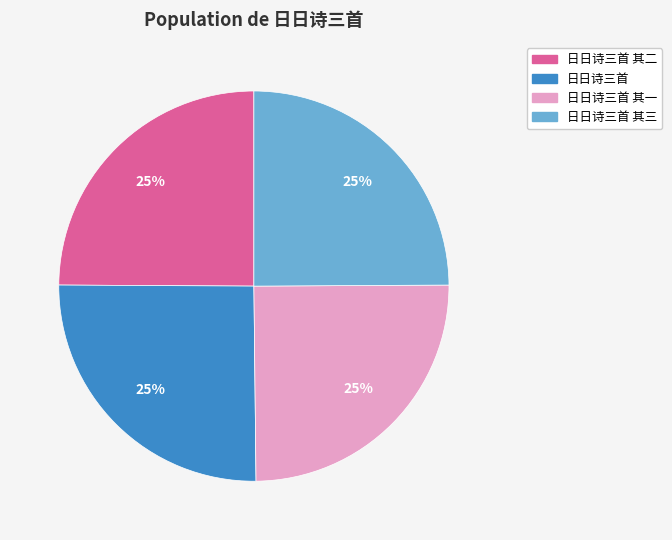

To the nearest percent, what is the average slice percentage?

25%